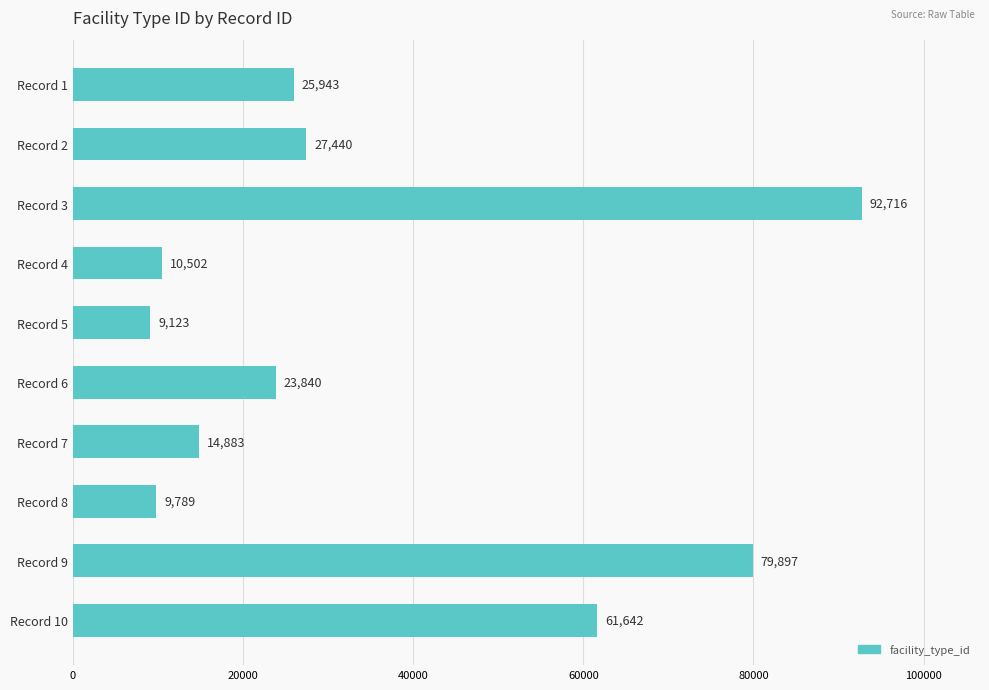

Reading bottom to top, what are all the values shown in this chart?

61642	79897	9789	14883	23840	9123	10502	92716	27440	25943